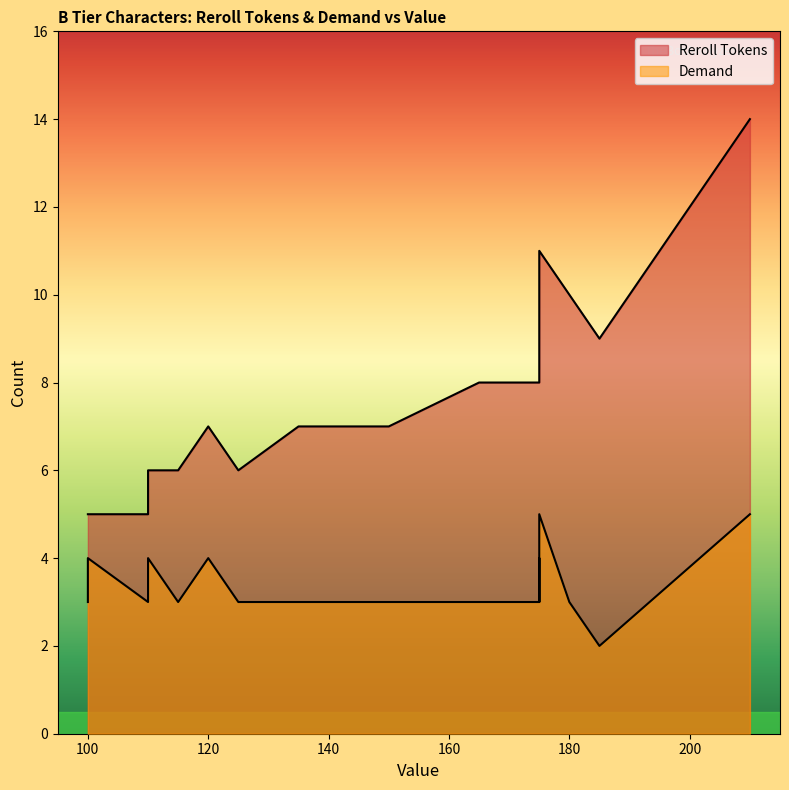

What is the difference between the maximum and minimum values in the Reroll Tokens series?

9